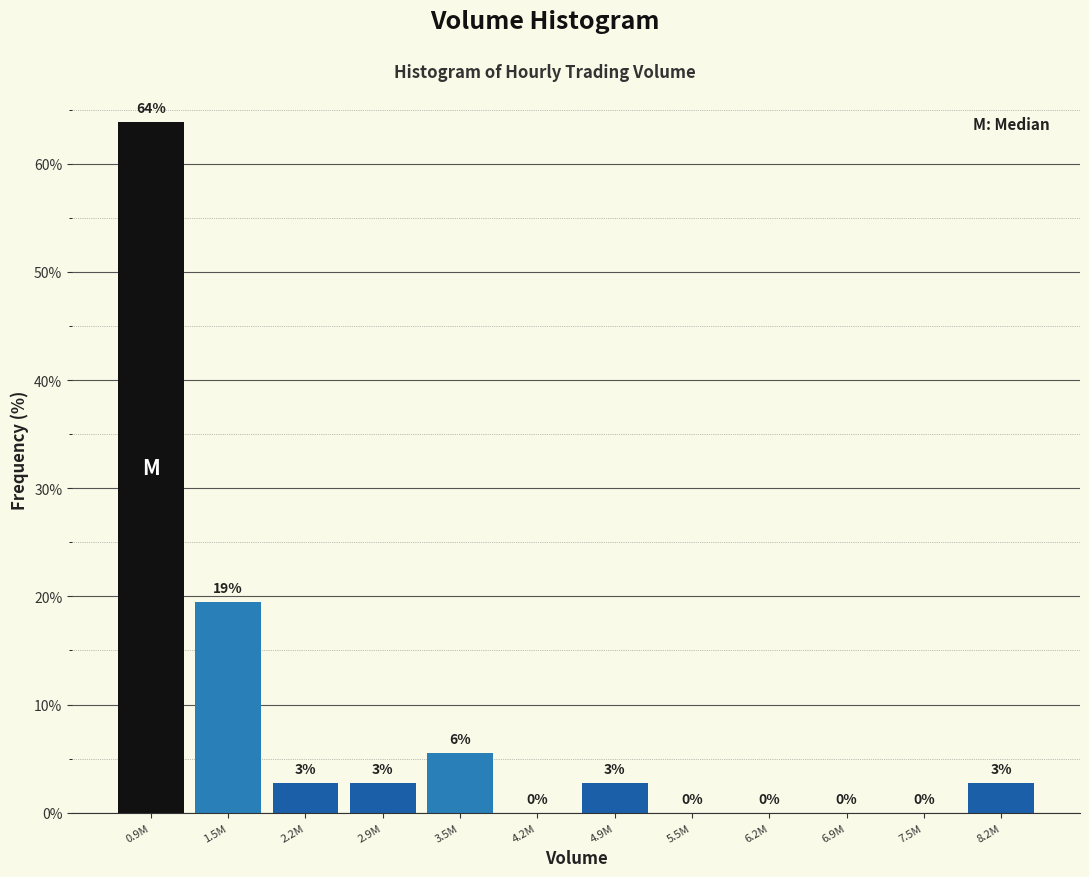

At which label is the value closest to 31?

1.5M